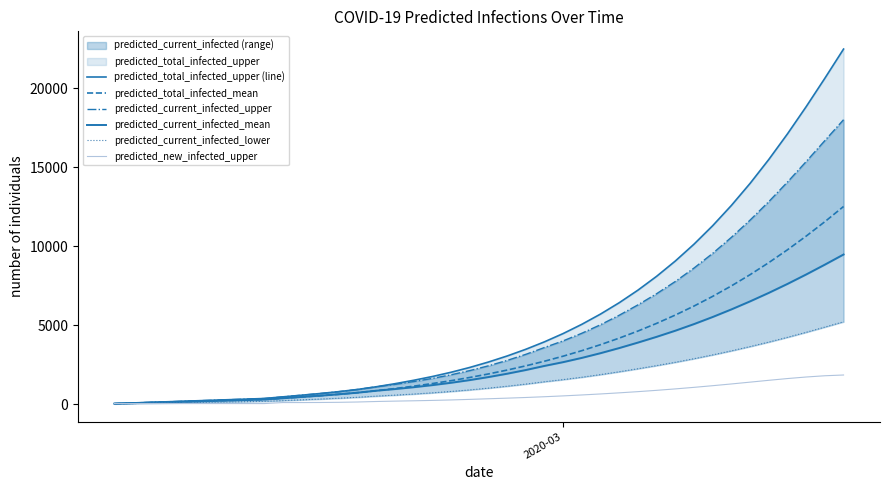

What is the highest value of the predicted_total_infected_mean series?

12519